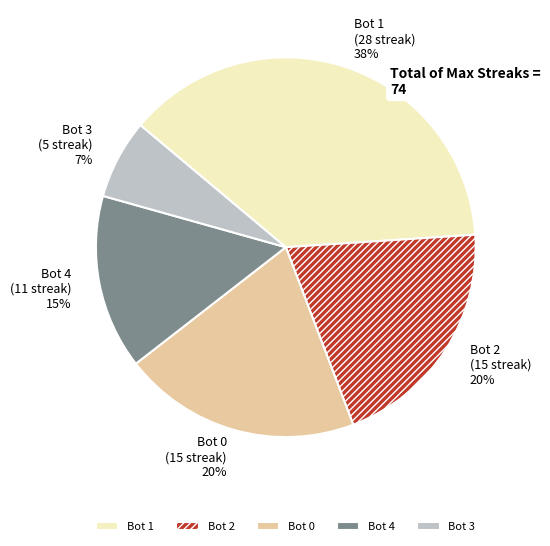

Which has a higher value, Bot 2 or Bot 4?

Bot 2